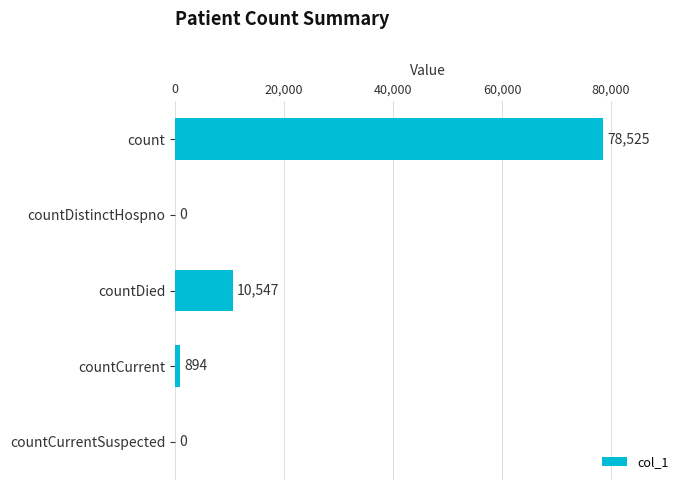

What is the sum of the values at count and countDistinctHospno?

78525